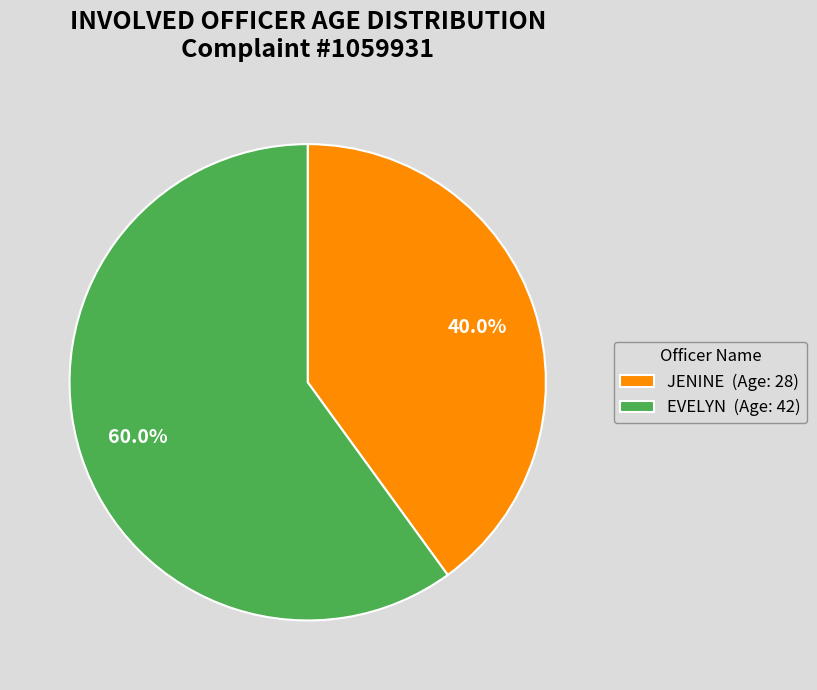

How many slices are in this pie chart?

2